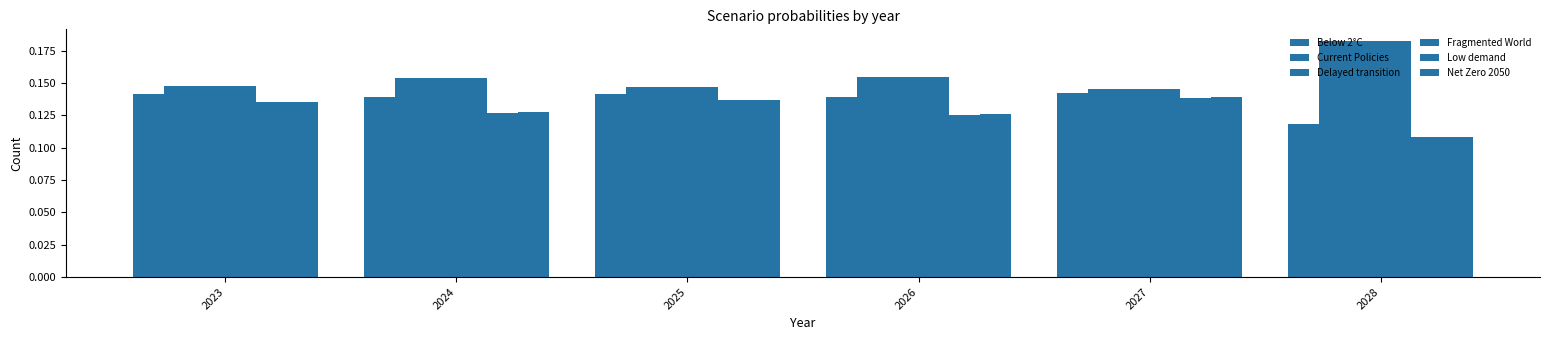

The Current Policies series shows 0.1 at 2027. True or false?

True